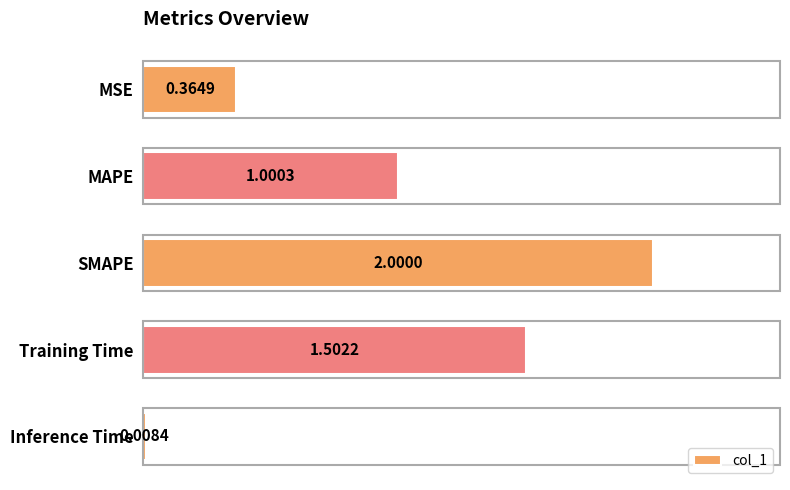

Which label corresponds to the largest value in the chart?

SMAPE